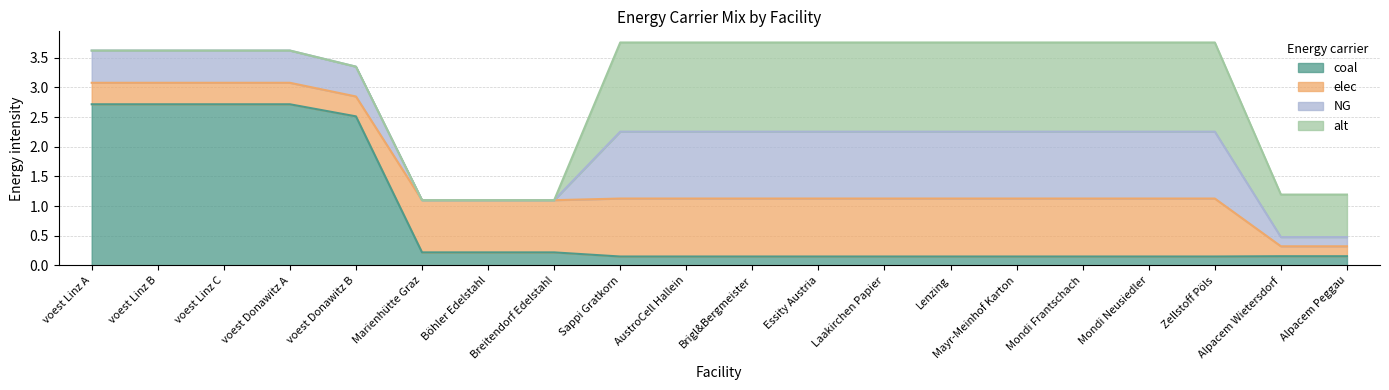

Is it true that NG equals 0.7 at Brigl&Bergmeister?

False